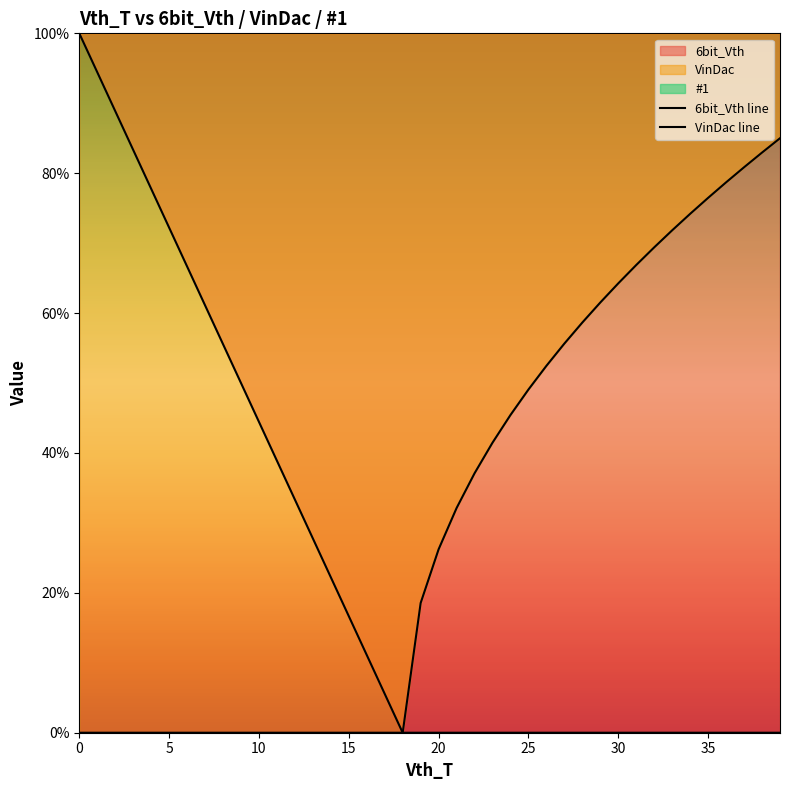

What is the difference between the maximum and second lowest values in the VinDac line series?

85.0